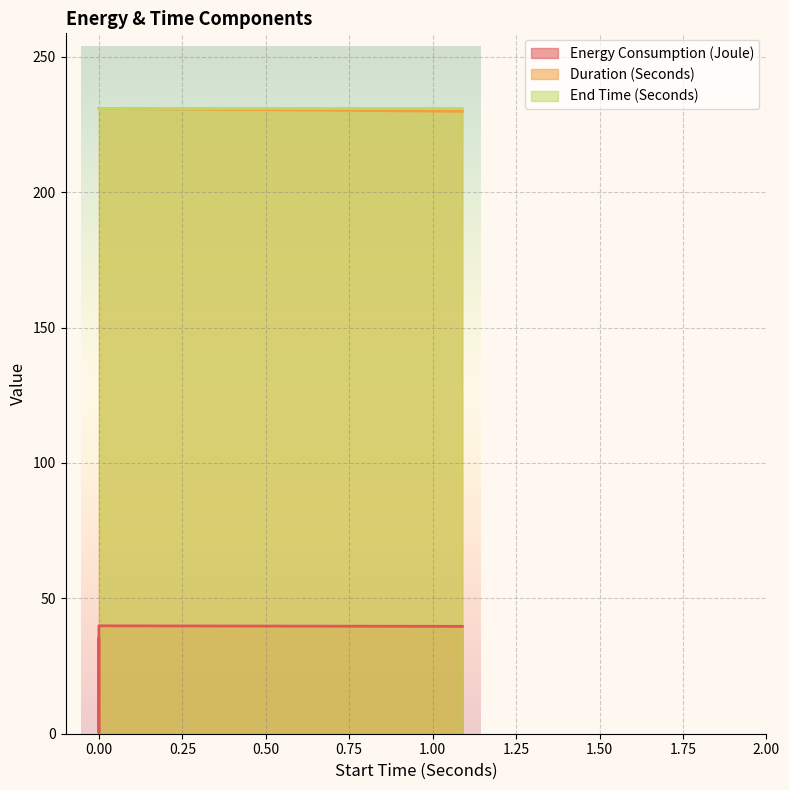

How many interior local valleys does the Energy Consumption (Joule) series have?

1